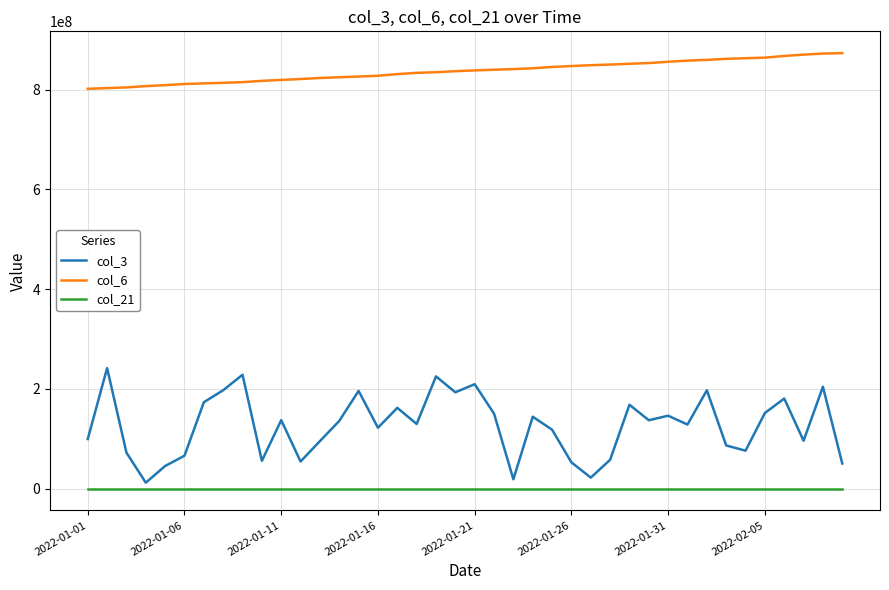

What are all the series names shown in the legend?

col_3, col_6, col_21